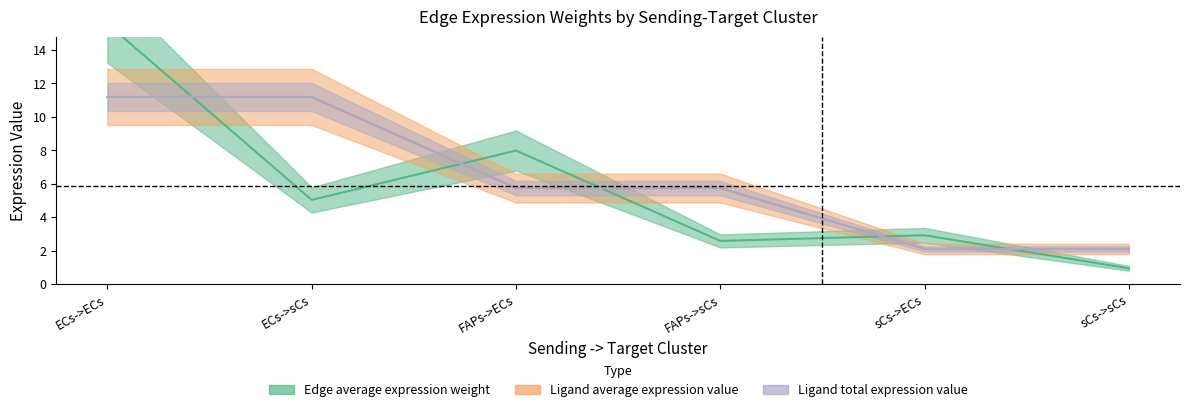

How many distinct data groups are displayed?

3